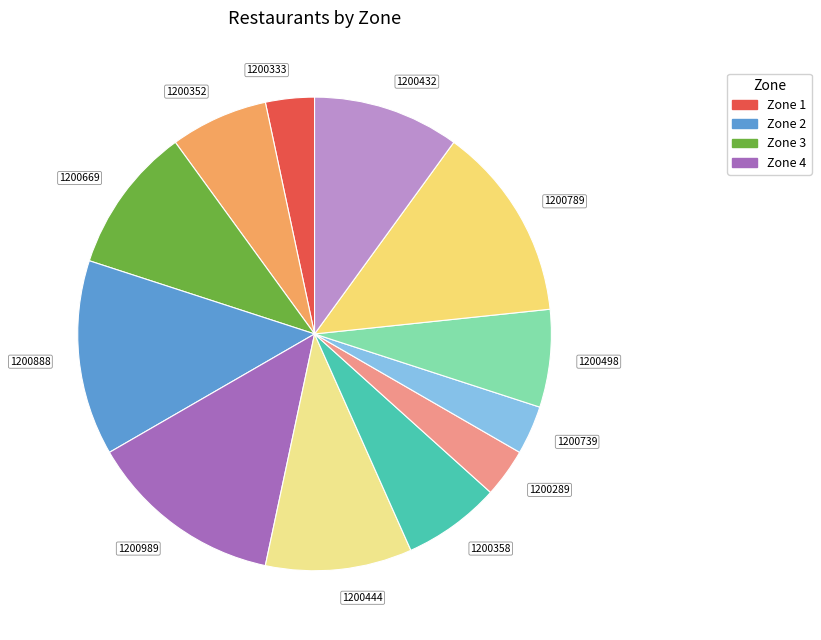

Is the sum of 1200352 and 1200432 greater than half?

No